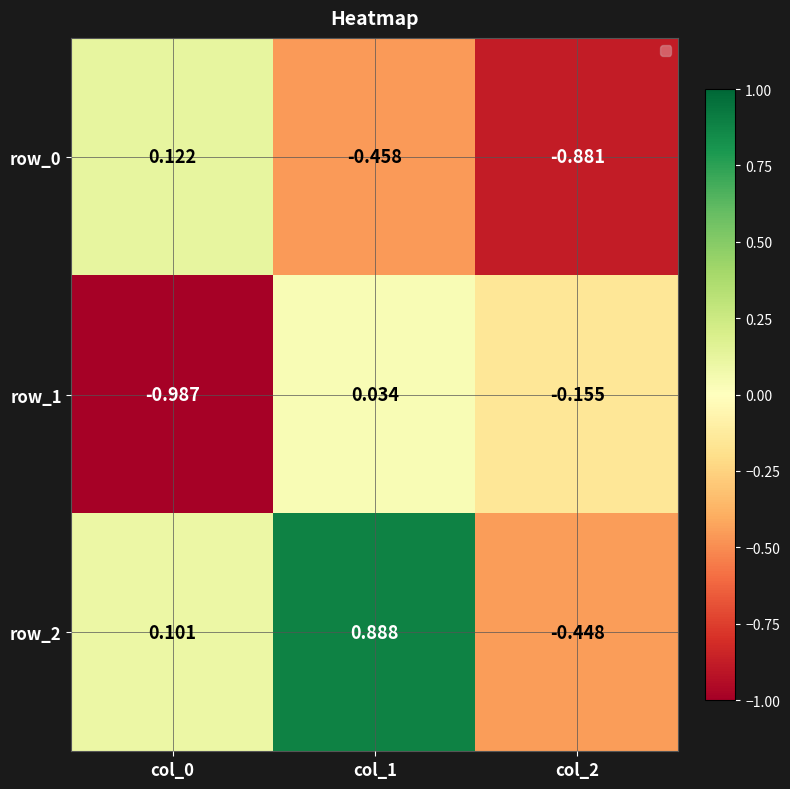

Is the value of row_2 at col_0 greater than the value of row_0 at col_1?

Yes